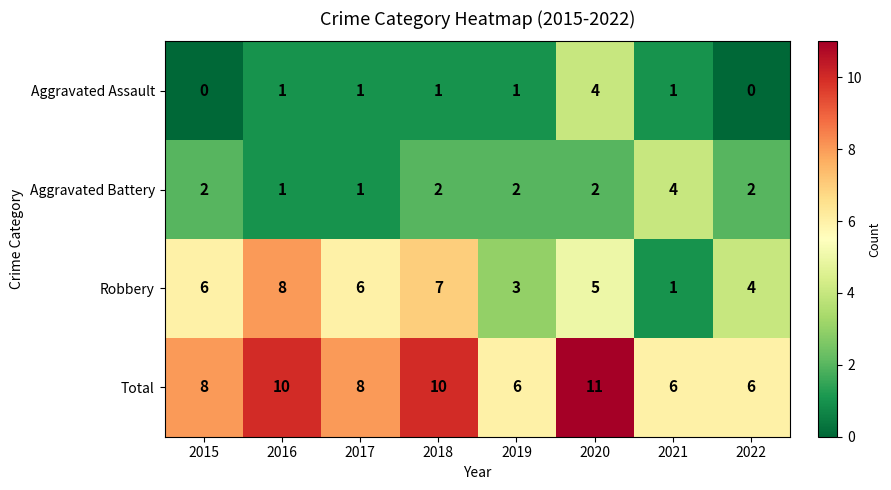

Is it true that Aggravated Battery equals 1 at 2017?

True